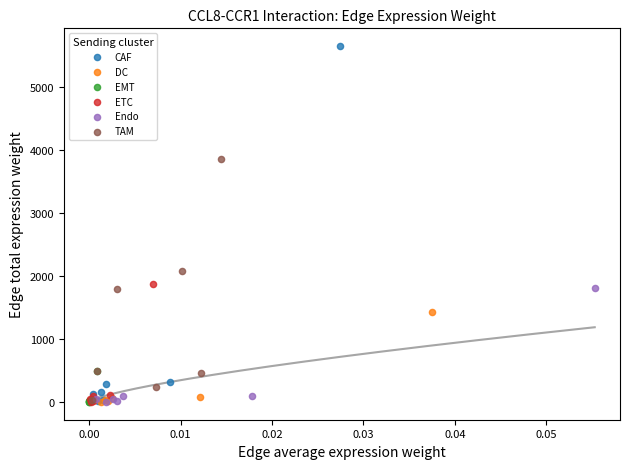

Which series contains the highest Y value?

CAF